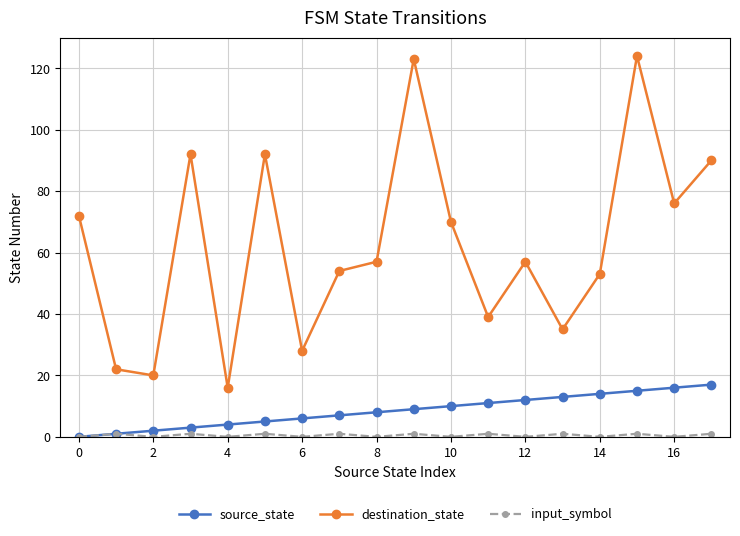

Which series has the largest range (max minus min)?

destination_state